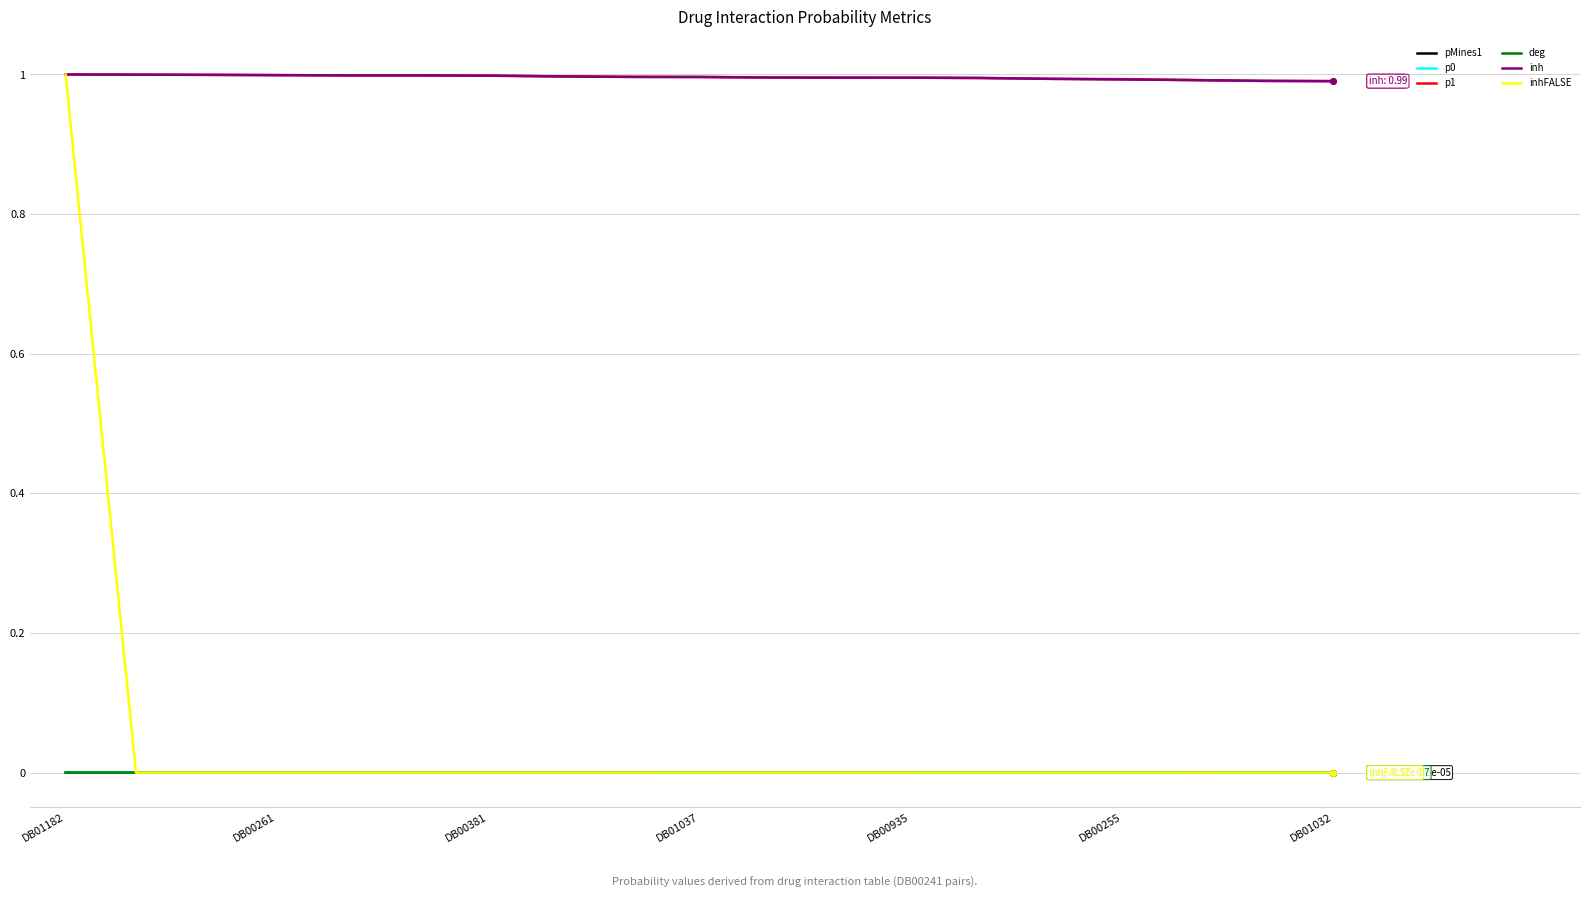

True or false: inh and pMines1 intersect in this chart.

False